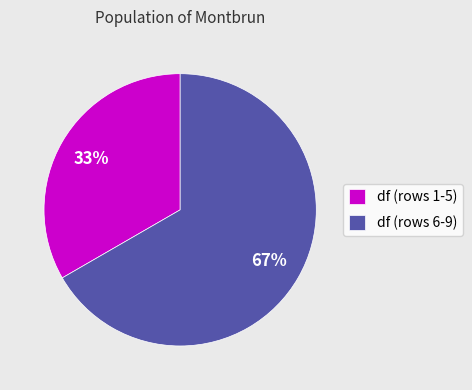

Which category has the biggest portion of the pie?

df (rows 6-9)